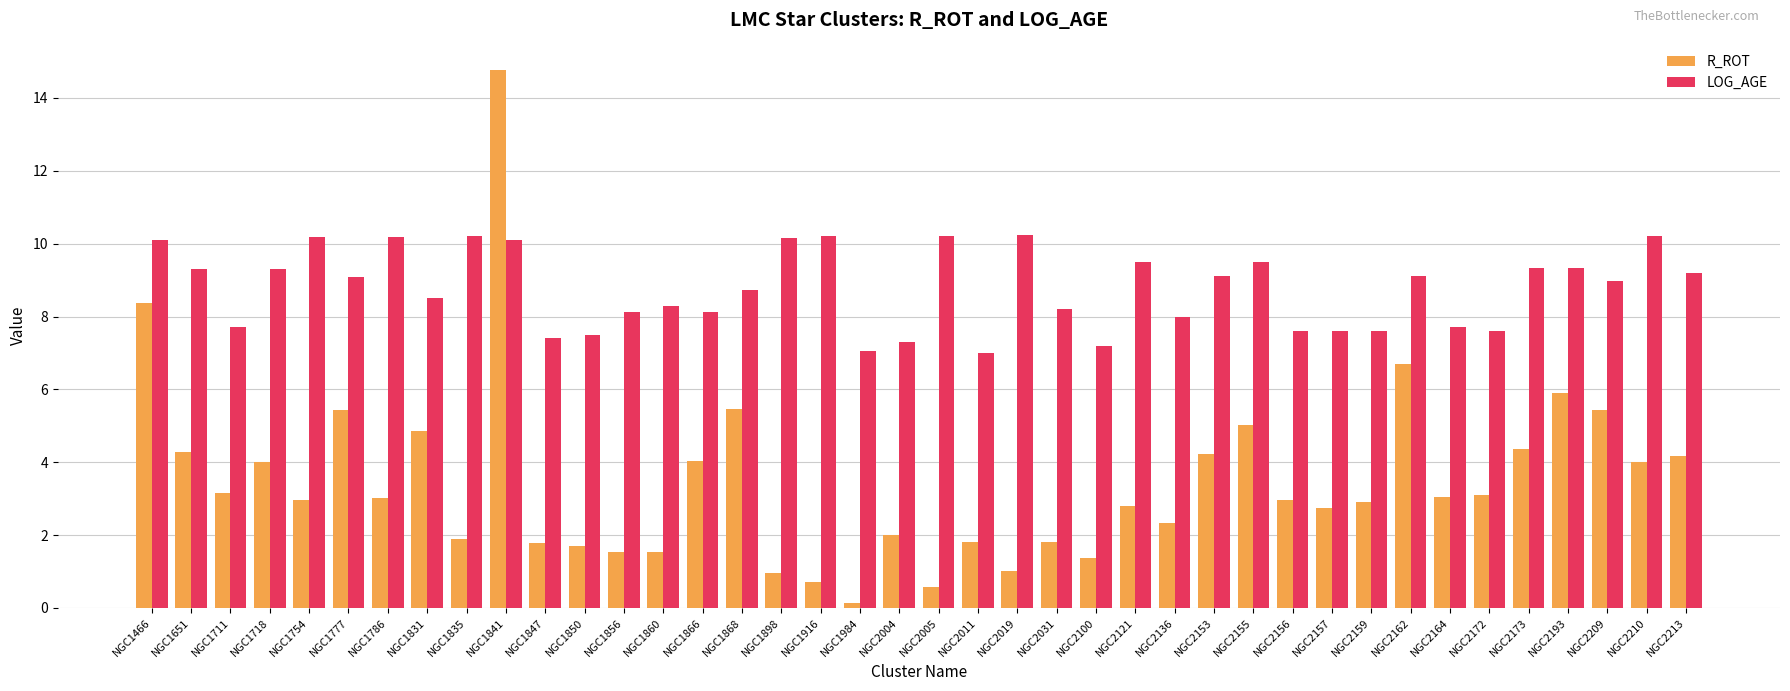

At NGC2031, list the series in order from smallest to largest.

R_ROT, LOG_AGE